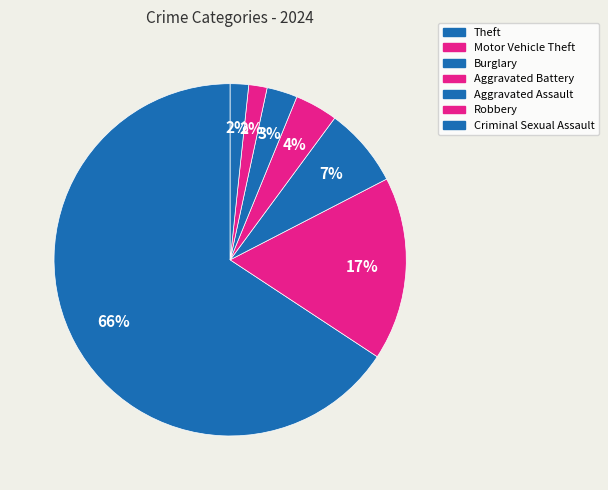

How many slices are in this pie chart?

7